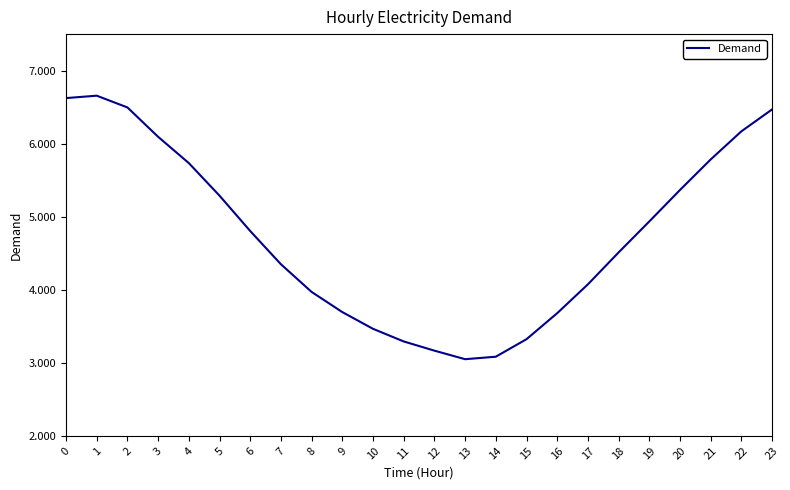

Between 6 and 18, which is larger?

6